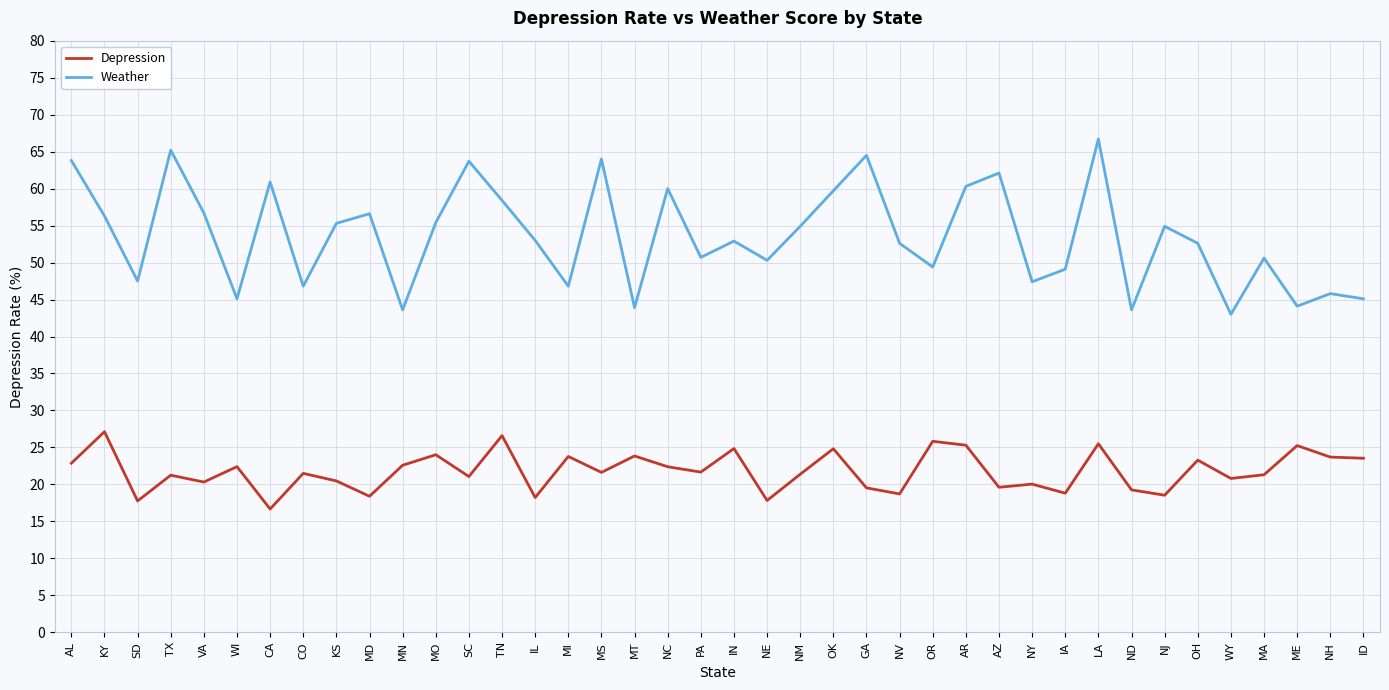

What is the difference between the maximum and minimum values in the Depression series?

10.5